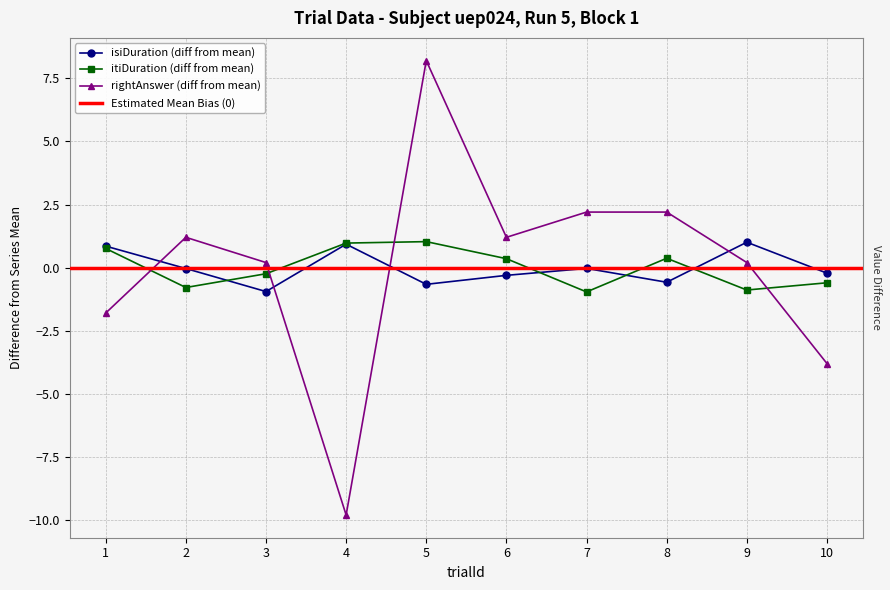

Rank the series at 1 from lowest to highest value.

rightAnswer, itiDuration, isiDuration